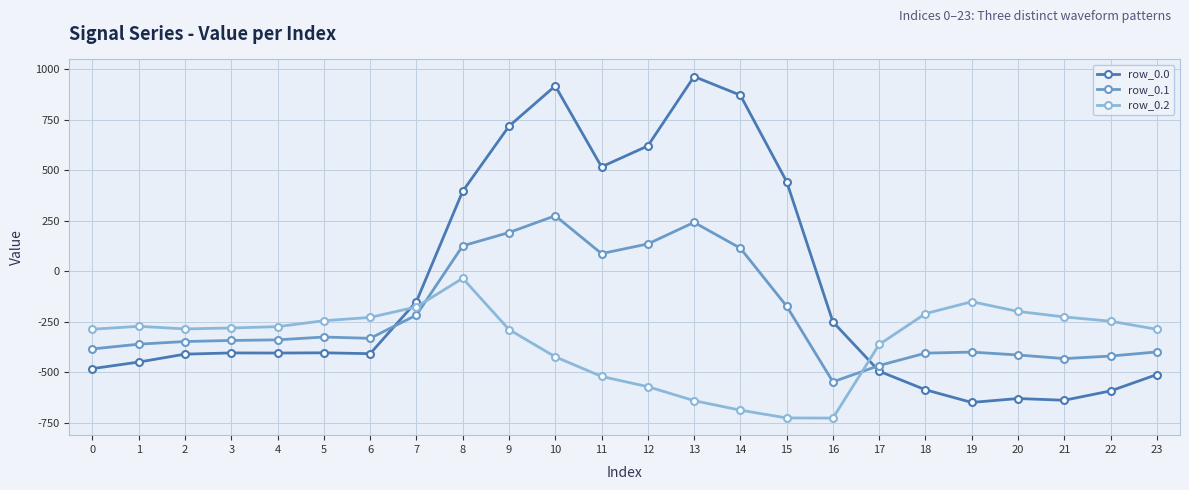

True or false: row_0.1 has more than 1 interior local peaks.

True